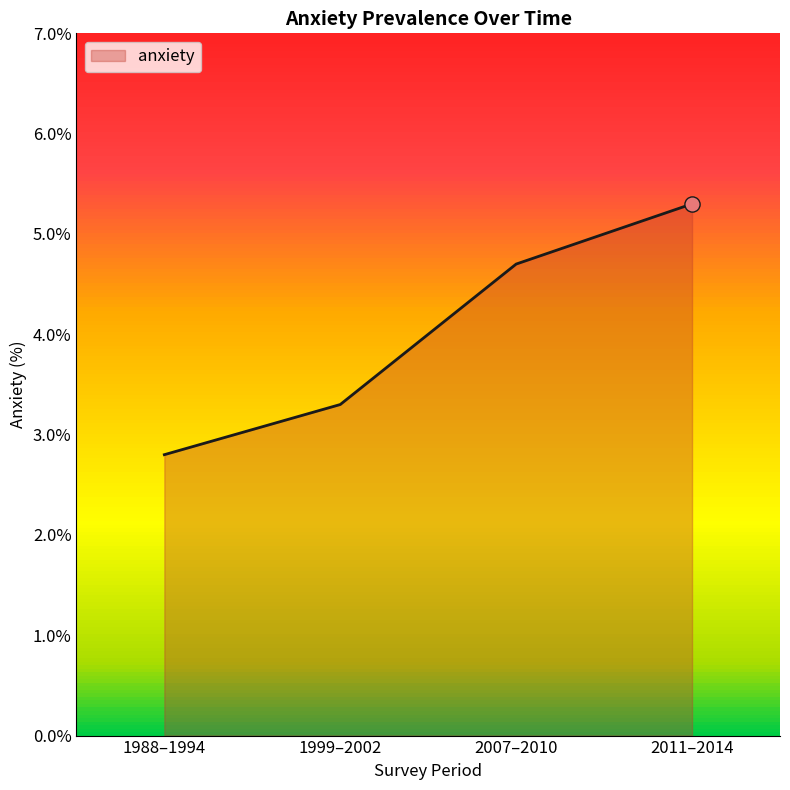

What is the change in value from 1988–1994 to 2007–2010?

+1.9